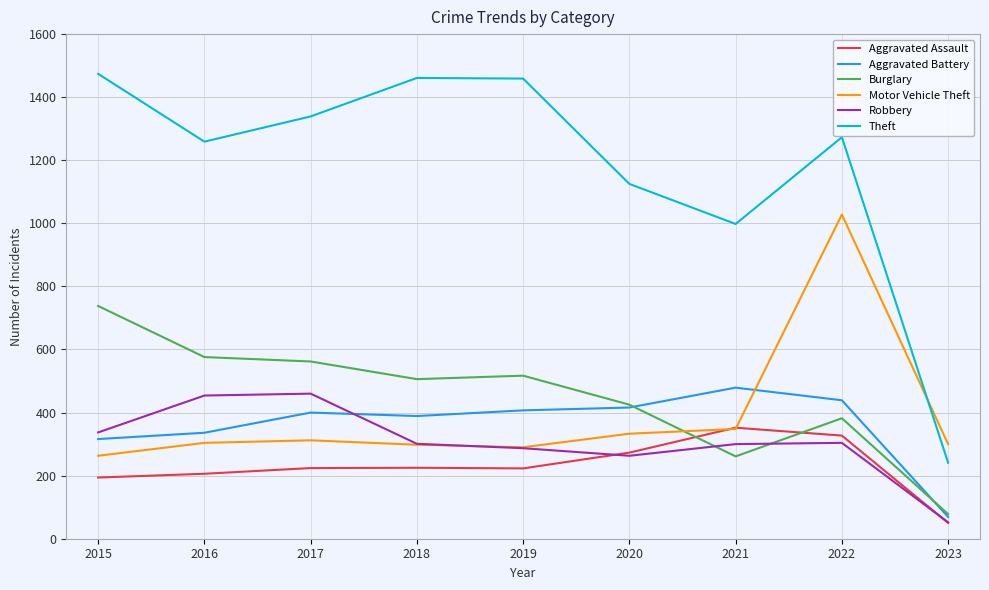

At which label does Robbery reach its minimum?

2023